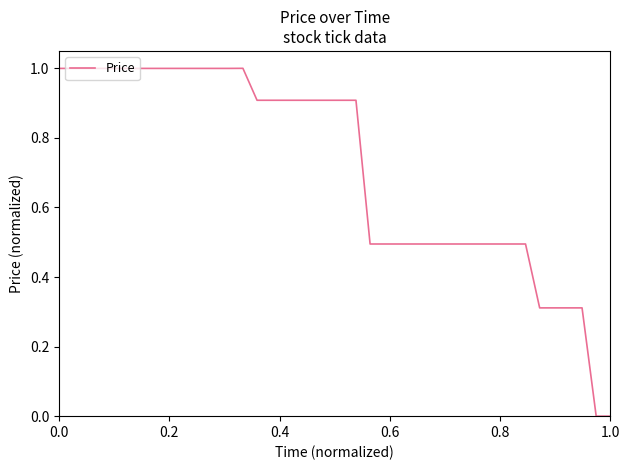

What is the greatest value displayed?

1.0